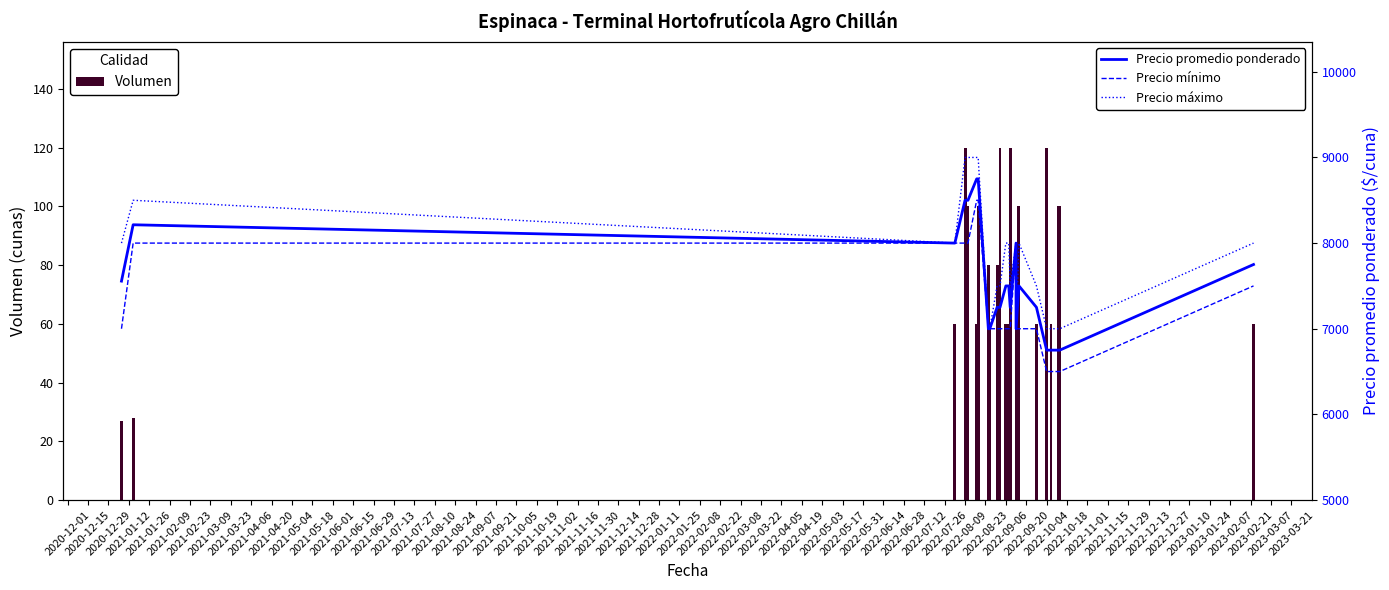

Which series has the largest range (max minus min)?

Precio promedio ponderado